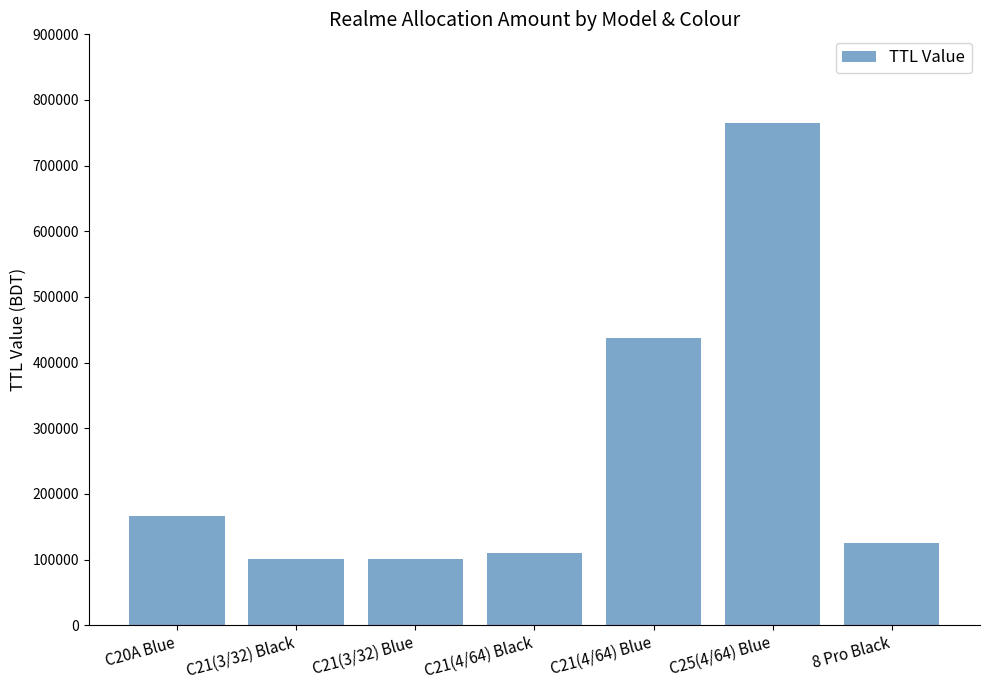

What is the sum of the values at C20A Blue and C21(4/64) Blue?

602600